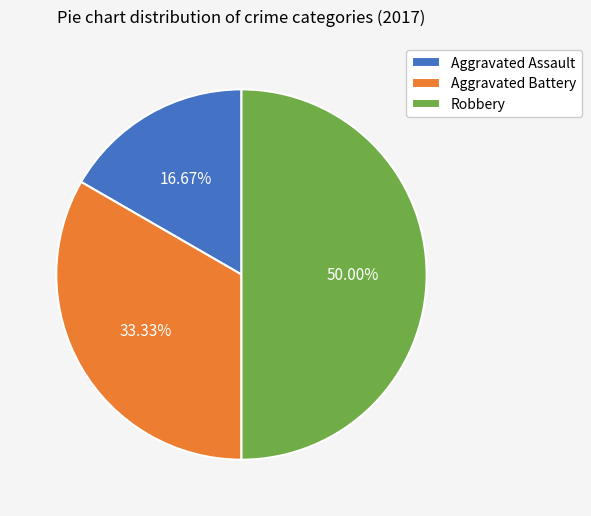

To the nearest percent, what is the combined percentage of Aggravated Battery and Aggravated Assault?

50%